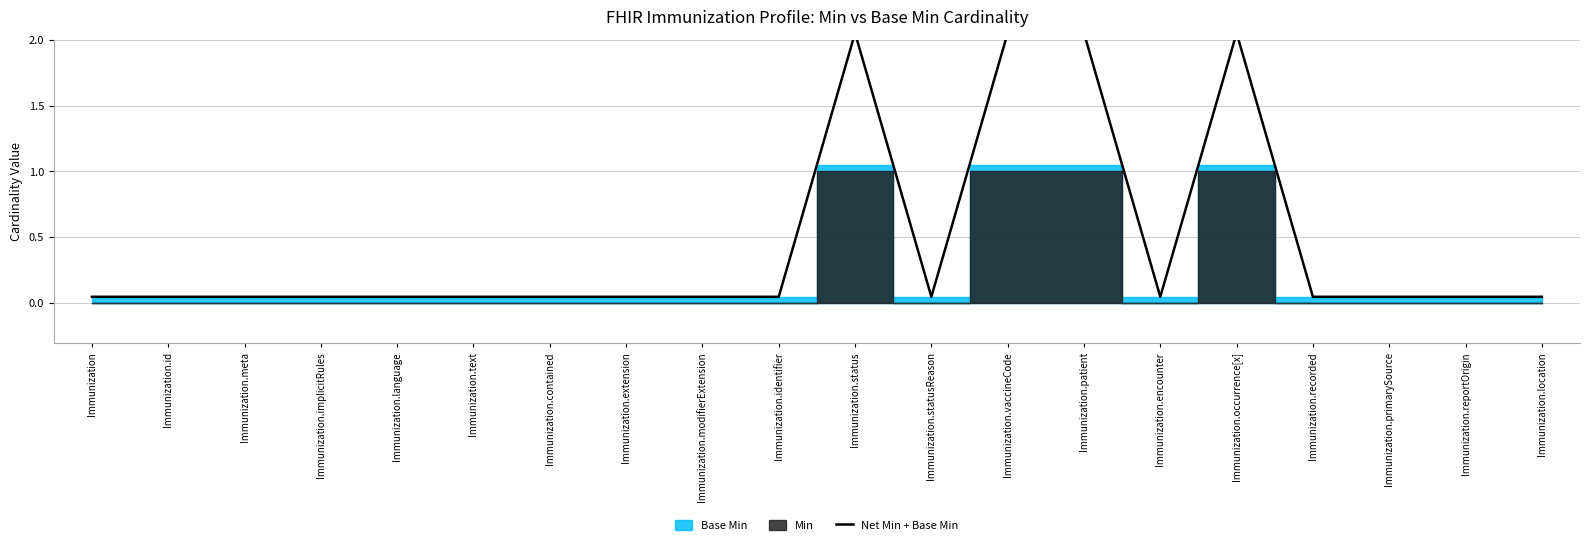

What is the difference between the second highest and minimum values?

2.0